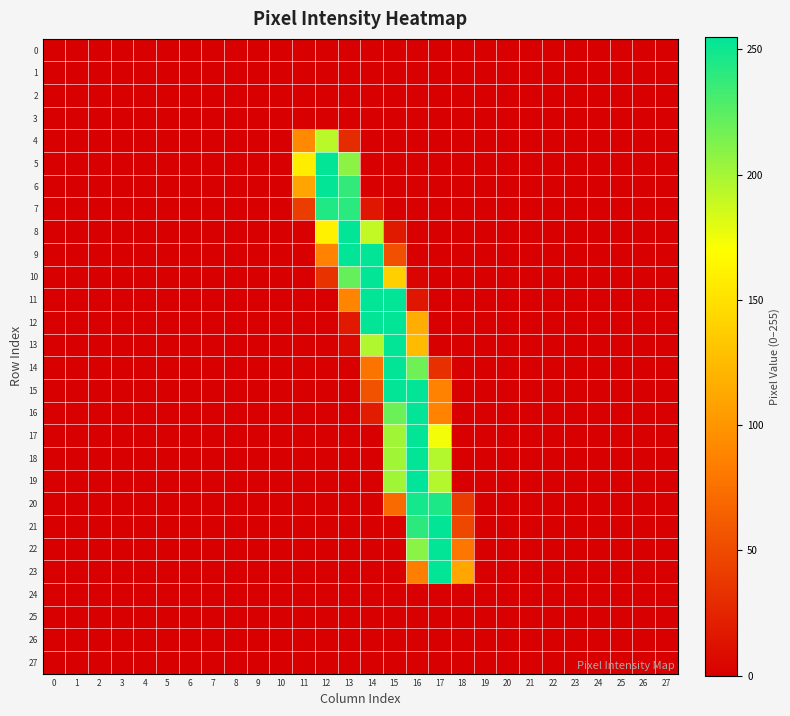

Reading left to right, extract all data points from this chart.

0: 0=0	1=0	2=0	3=0	4=0	5=0	6=0	7=0	8=0	9=0	10=0	11=0	12=0	13=0	14=0	15=0	16=0	17=0	18=0	19=0	20=0	21=0	22=0	23=0	24=0	25=0	26=0	27=0
1: 0=0	1=0	2=0	3=0	4=0	5=0	6=0	7=0	8=0	9=0	10=0	11=0	12=0	13=0	14=0	15=0	16=0	17=0	18=0	19=0	20=0	21=0	22=0	23=0	24=0	25=0	26=0	27=0
2: 0=0	1=0	2=0	3=0	4=0	5=0	6=0	7=0	8=0	9=0	10=0	11=0	12=0	13=0	14=0	15=0	16=0	17=0	18=0	19=0	20=0	21=0	22=0	23=0	24=0	25=0	26=0	27=0
3: 0=0	1=0	2=0	3=0	4=0	5=0	6=0	7=0	8=0	9=0	10=0	11=0	12=0	13=0	14=0	15=0	16=0	17=0	18=0	19=0	20=0	21=0	22=0	23=0	24=0	25=0	26=0	27=0
4: 0=0	1=0	2=0	3=0	4=0	5=0	6=0	7=0	8=0	9=0	10=0	11=92	12=193	13=29	14=0	15=0	16=0	17=0	18=0	19=0	20=0	21=0	22=0	23=0	24=0	25=0	26=0	27=0
5: 0=0	1=0	2=0	3=0	4=0	5=0	6=0	7=0	8=0	9=0	10=0	11=158	12=254	13=208	14=0	15=0	16=0	17=0	18=0	19=0	20=0	21=0	22=0	23=0	24=0	25=0	26=0	27=0
6: 0=0	1=0	2=0	3=0	4=0	5=0	6=0	7=0	8=0	9=0	10=0	11=110	12=254	13=238	14=0	15=0	16=0	17=0	18=0	19=0	20=0	21=0	22=0	23=0	24=0	25=0	26=0	27=0
7: 0=0	1=0	2=0	3=0	4=0	5=0	6=0	7=0	8=0	9=0	10=0	11=41	12=244	13=241	14=16	15=0	16=0	17=0	18=0	19=0	20=0	21=0	22=0	23=0	24=0	25=0	26=0	27=0
8: 0=0	1=0	2=0	3=0	4=0	5=0	6=0	7=0	8=0	9=0	10=0	11=0	12=161	13=254	14=190	15=18	16=0	17=0	18=0	19=0	20=0	21=0	22=0	23=0	24=0	25=0	26=0	27=0
9: 0=0	1=0	2=0	3=0	4=0	5=0	6=0	7=0	8=0	9=0	10=0	11=0	12=88	13=254	14=254	15=54	16=0	17=0	18=0	19=0	20=0	21=0	22=0	23=0	24=0	25=0	26=0	27=0
10: 0=0	1=0	2=0	3=0	4=0	5=0	6=0	7=0	8=0	9=0	10=0	11=0	12=34	13=221	14=254	15=138	16=3	17=0	18=0	19=0	20=0	21=0	22=0	23=0	24=0	25=0	26=0	27=0
11: 0=0	1=0	2=0	3=0	4=0	5=0	6=0	7=0	8=0	9=0	10=0	11=0	12=0	13=89	14=254	15=254	16=16	17=0	18=0	19=0	20=0	21=0	22=0	23=0	24=0	25=0	26=0	27=0
12: 0=0	1=0	2=0	3=0	4=0	5=0	6=0	7=0	8=0	9=0	10=0	11=0	12=0	13=17	14=254	15=254	16=116	17=0	18=0	19=0	20=0	21=0	22=0	23=0	24=0	25=0	26=0	27=0
13: 0=0	1=0	2=0	3=0	4=0	5=0	6=0	7=0	8=0	9=0	10=0	11=0	12=0	13=6	14=196	15=254	16=125	17=0	18=0	19=0	20=0	21=0	22=0	23=0	24=0	25=0	26=0	27=0
14: 0=0	1=0	2=0	3=0	4=0	5=0	6=0	7=0	8=0	9=0	10=0	11=0	12=0	13=0	14=78	15=254	16=218	17=32	18=0	19=0	20=0	21=0	22=0	23=0	24=0	25=0	26=0	27=0
15: 0=0	1=0	2=0	3=0	4=0	5=0	6=0	7=0	8=0	9=0	10=0	11=0	12=0	13=0	14=55	15=254	16=254	17=87	18=0	19=0	20=0	21=0	22=0	23=0	24=0	25=0	26=0	27=0
16: 0=0	1=0	2=0	3=0	4=0	5=0	6=0	7=0	8=0	9=0	10=0	11=0	12=0	13=0	14=19	15=219	16=254	17=87	18=0	19=0	20=0	21=0	22=0	23=0	24=0	25=0	26=0	27=0
17: 0=0	1=0	2=0	3=0	4=0	5=0	6=0	7=0	8=0	9=0	10=0	11=0	12=0	13=0	14=0	15=201	16=254	17=174	18=0	19=0	20=0	21=0	22=0	23=0	24=0	25=0	26=0	27=0
18: 0=0	1=0	2=0	3=0	4=0	5=0	6=0	7=0	8=0	9=0	10=0	11=0	12=0	13=0	14=0	15=201	16=254	17=195	18=0	19=0	20=0	21=0	22=0	23=0	24=0	25=0	26=0	27=0
19: 0=0	1=0	2=0	3=0	4=0	5=0	6=0	7=0	8=0	9=0	10=0	11=0	12=0	13=0	14=0	15=201	16=255	17=195	18=0	19=0	20=0	21=0	22=0	23=0	24=0	25=0	26=0	27=0
20: 0=0	1=0	2=0	3=0	4=0	5=0	6=0	7=0	8=0	9=0	10=0	11=0	12=0	13=0	14=0	15=72	16=248	17=245	18=40	19=0	20=0	21=0	22=0	23=0	24=0	25=0	26=0	27=0
21: 0=0	1=0	2=0	3=0	4=0	5=0	6=0	7=0	8=0	9=0	10=0	11=0	12=0	13=0	14=0	15=2	16=240	17=254	18=48	19=0	20=0	21=0	22=0	23=0	24=0	25=0	26=0	27=0
22: 0=0	1=0	2=0	3=0	4=0	5=0	6=0	7=0	8=0	9=0	10=0	11=0	12=0	13=0	14=0	15=0	16=209	17=254	18=79	19=0	20=0	21=0	22=0	23=0	24=0	25=0	26=0	27=0
23: 0=0	1=0	2=0	3=0	4=0	5=0	6=0	7=0	8=0	9=0	10=0	11=0	12=0	13=0	14=0	15=0	16=85	17=254	18=111	19=0	20=0	21=0	22=0	23=0	24=0	25=0	26=0	27=0
24: 0=0	1=0	2=0	3=0	4=0	5=0	6=0	7=0	8=0	9=0	10=0	11=0	12=0	13=0	14=0	15=0	16=0	17=0	18=0	19=0	20=0	21=0	22=0	23=0	24=0	25=0	26=0	27=0
25: 0=0	1=0	2=0	3=0	4=0	5=0	6=0	7=0	8=0	9=0	10=0	11=0	12=0	13=0	14=0	15=0	16=0	17=0	18=0	19=0	20=0	21=0	22=0	23=0	24=0	25=0	26=0	27=0
26: 0=0	1=0	2=0	3=0	4=0	5=0	6=0	7=0	8=0	9=0	10=0	11=0	12=0	13=0	14=0	15=0	16=0	17=0	18=0	19=0	20=0	21=0	22=0	23=0	24=0	25=0	26=0	27=0
27: 0=0	1=0	2=0	3=0	4=0	5=0	6=0	7=0	8=0	9=0	10=0	11=0	12=0	13=0	14=0	15=0	16=0	17=0	18=0	19=0	20=0	21=0	22=0	23=0	24=0	25=0	26=0	27=0